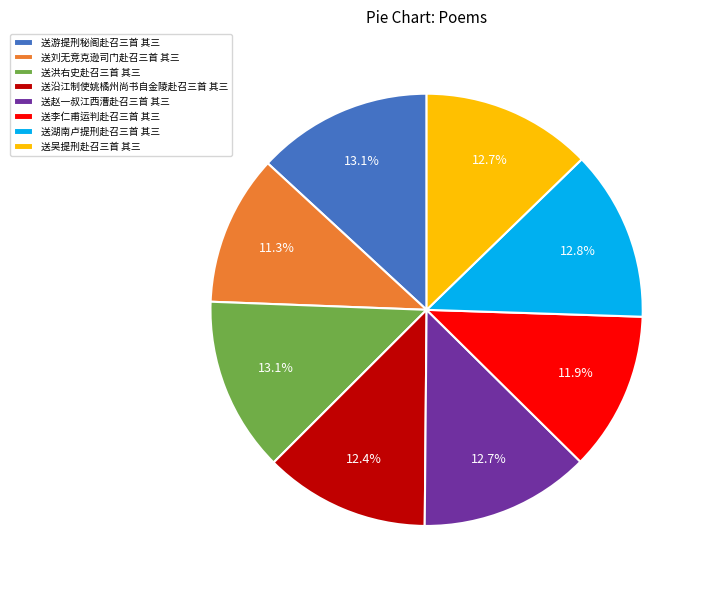

True or false: 送沿江制使姚橘州尚书自金陵赴召三首 其三 accounts for 4% of the total.

False